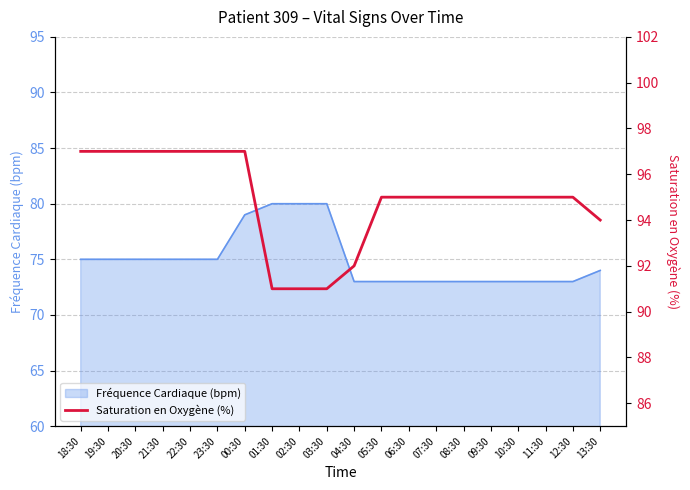

True or false: the data has more than 1 interior local peaks.

False